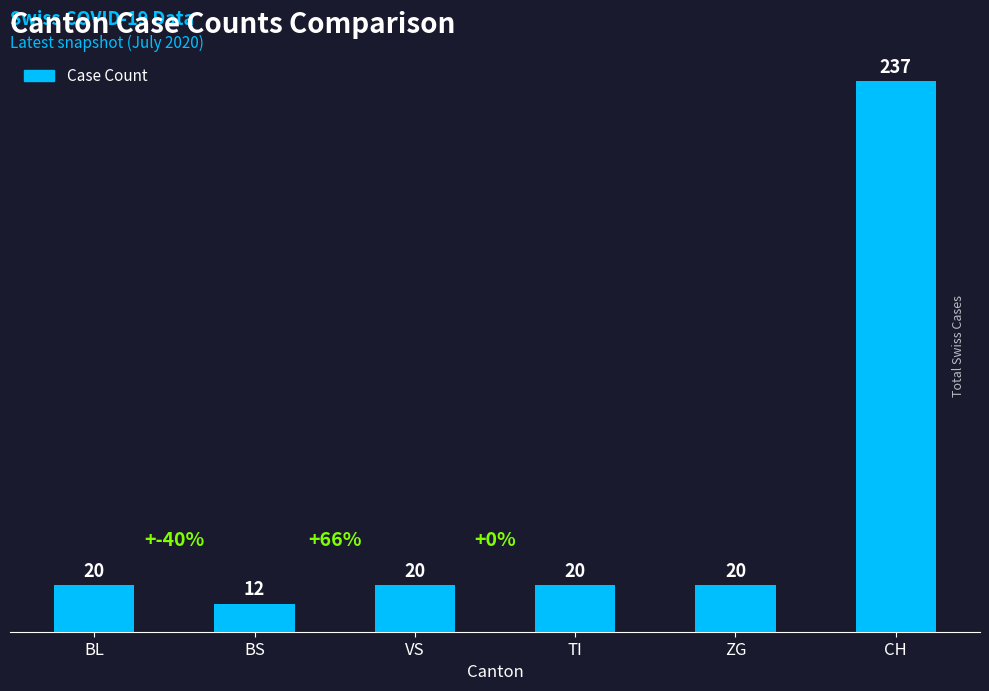

Read the value at ZG.

20